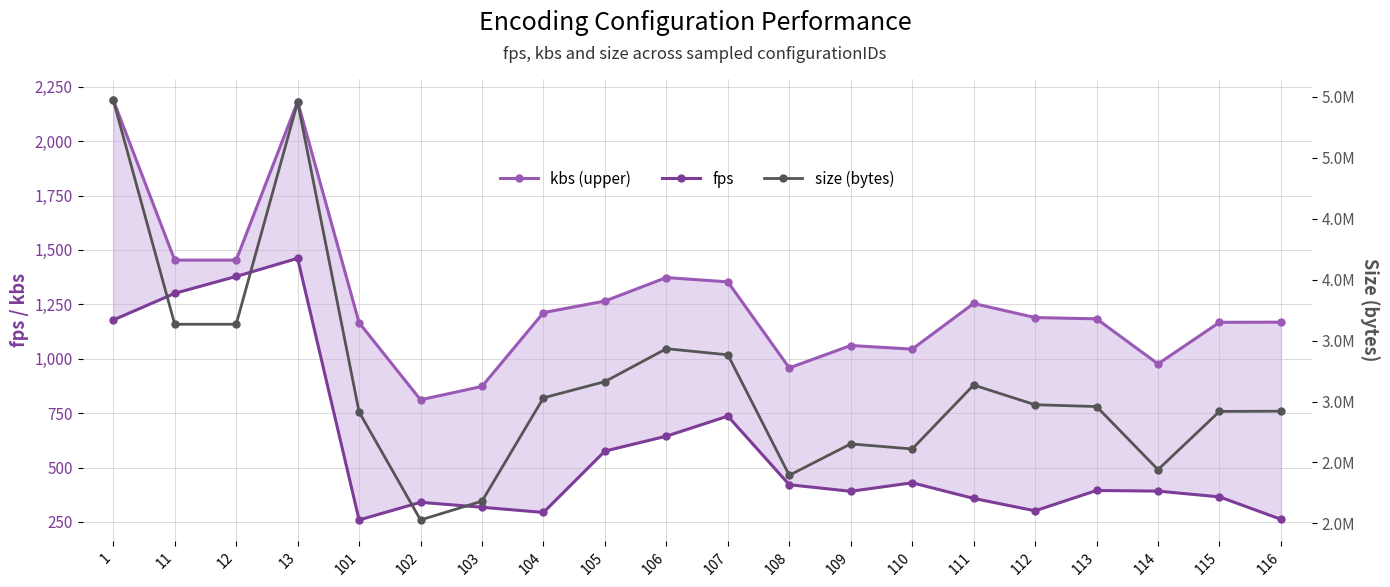

True or false: kbs (upper) and fps cross at least once.

False